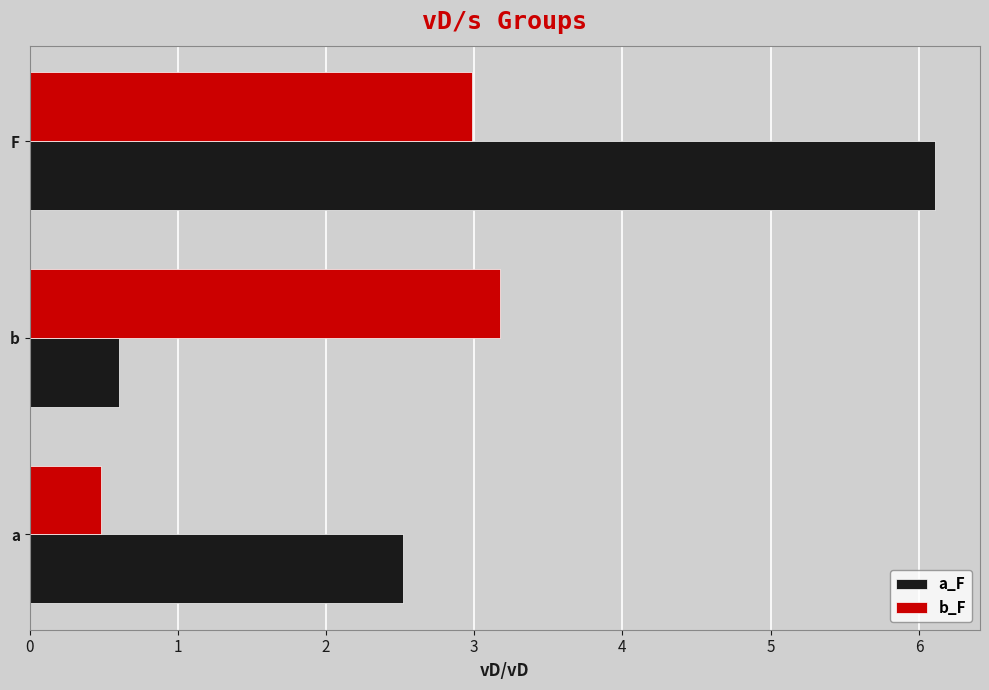

Which label corresponds to the largest value in the chart?

F